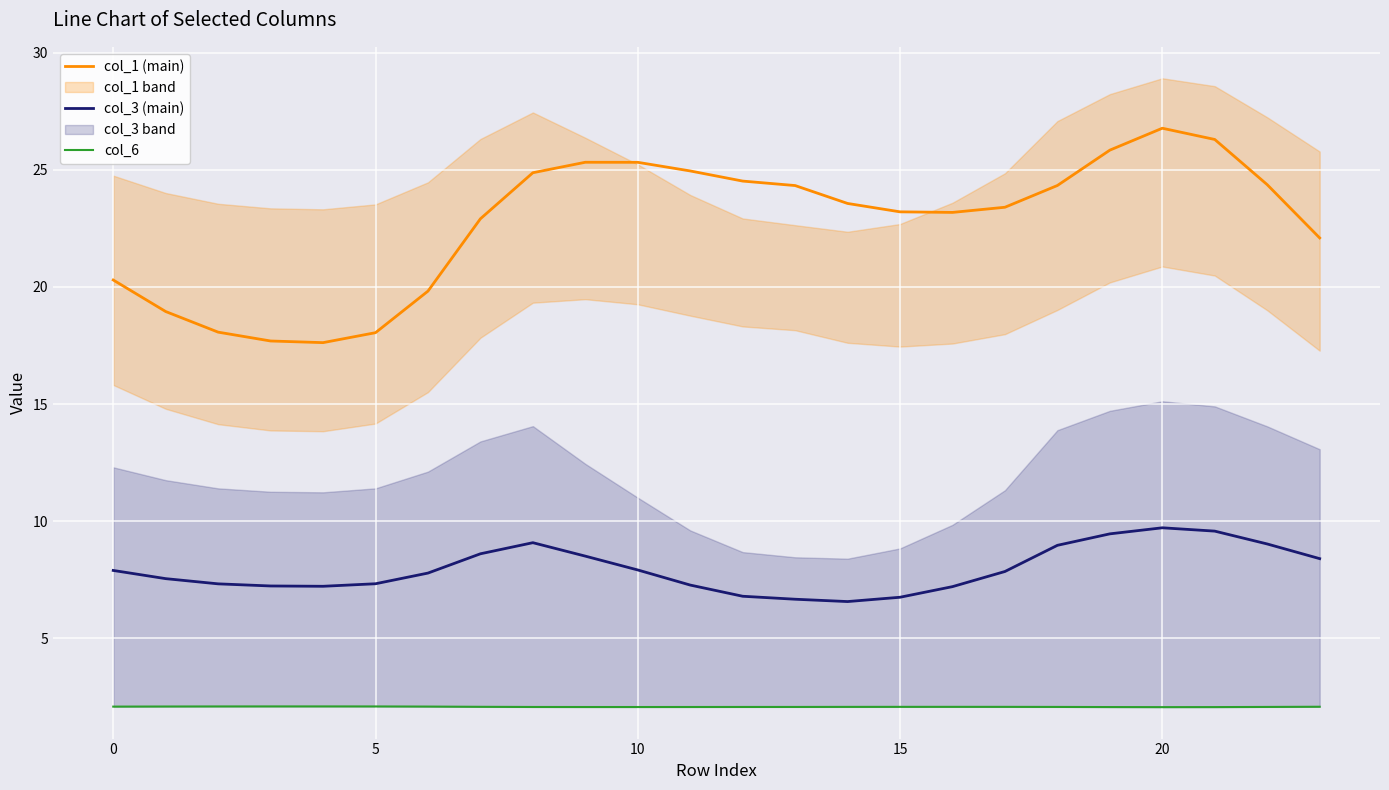

True or false: col_1 (main) and col_3 (main) intersect in this chart.

False